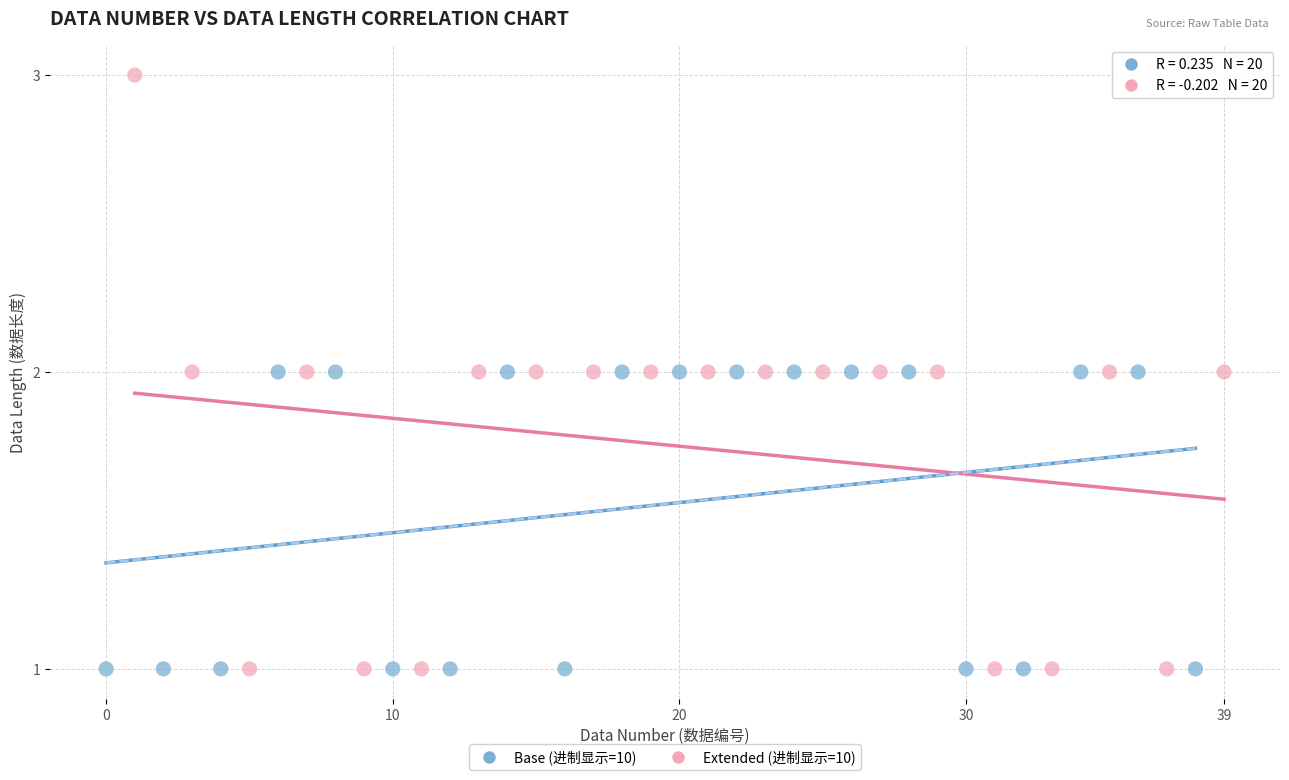

What are all the series names shown in the legend?

Base (进制显示=10), Extended (进制显示=10)